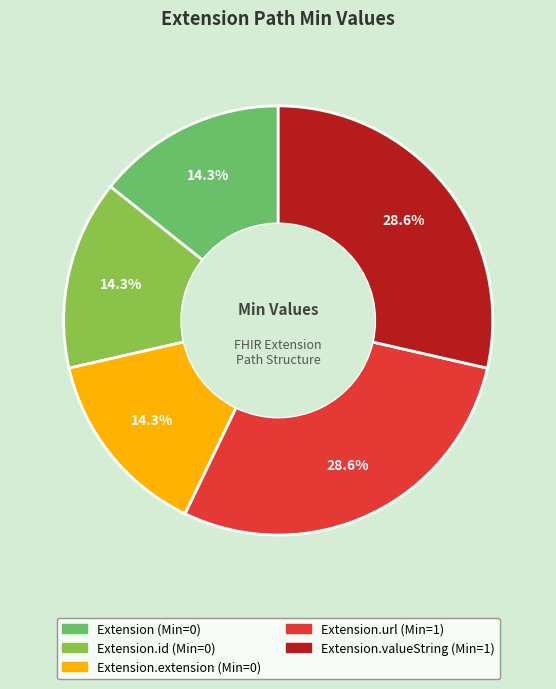

Does any single category account for the majority?

No